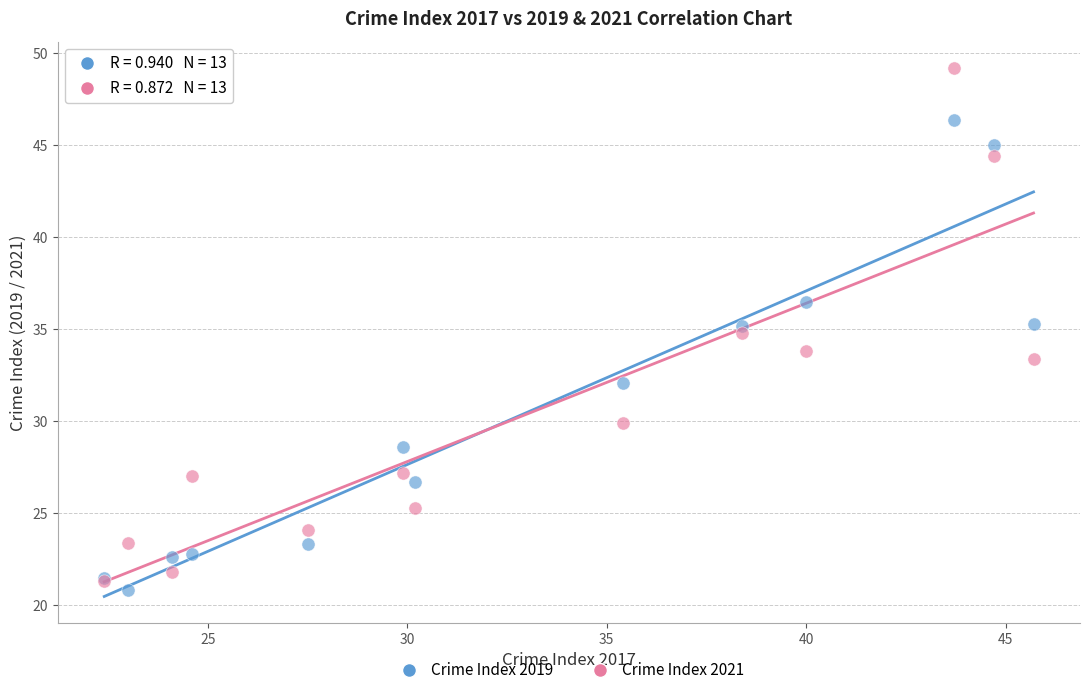

In the Crime Index 2019 series, what Y value is closest to 33?

32.1